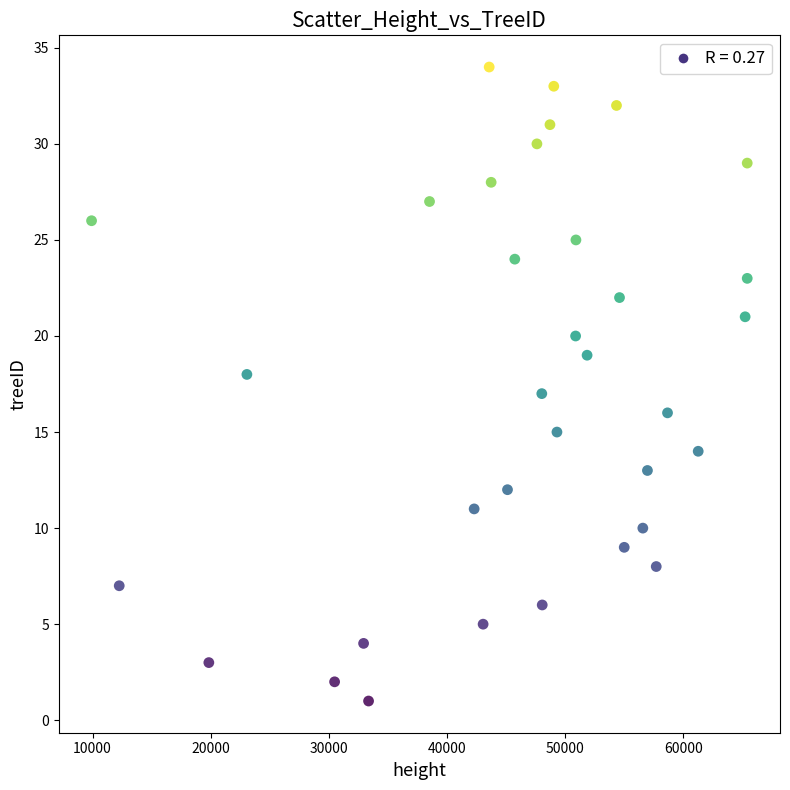

What is the range of Y values (max minus min)?

33